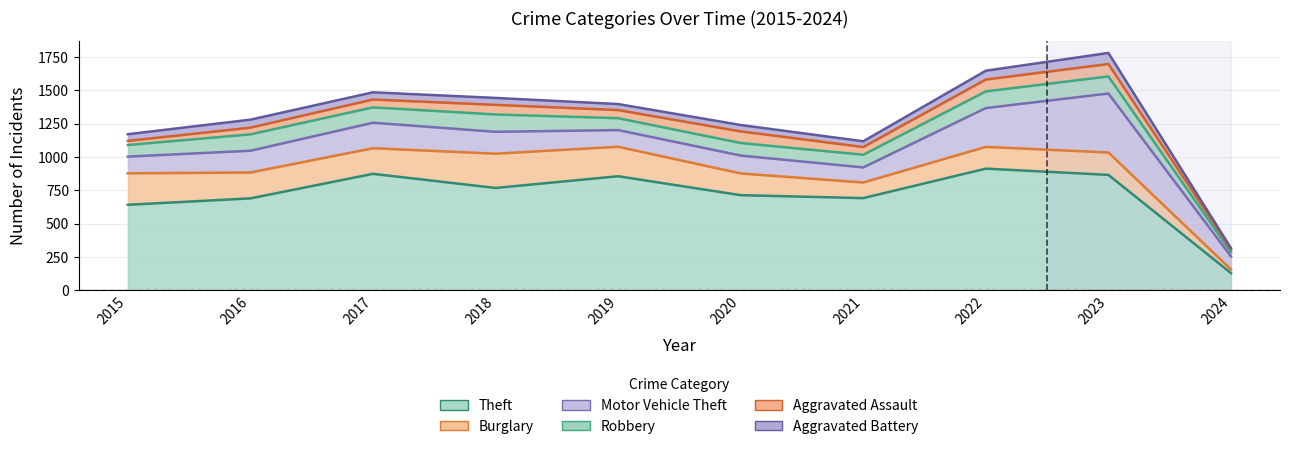

At how many categories does at least one series exceed 316?

9